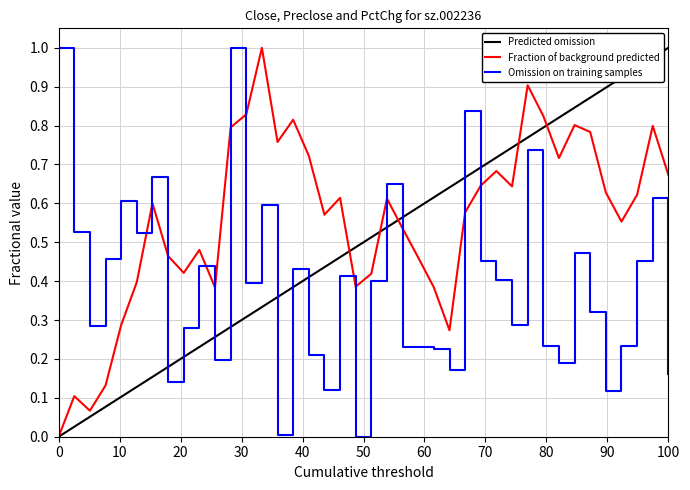

What is the highest value of the Fraction of background predicted series?

1.0